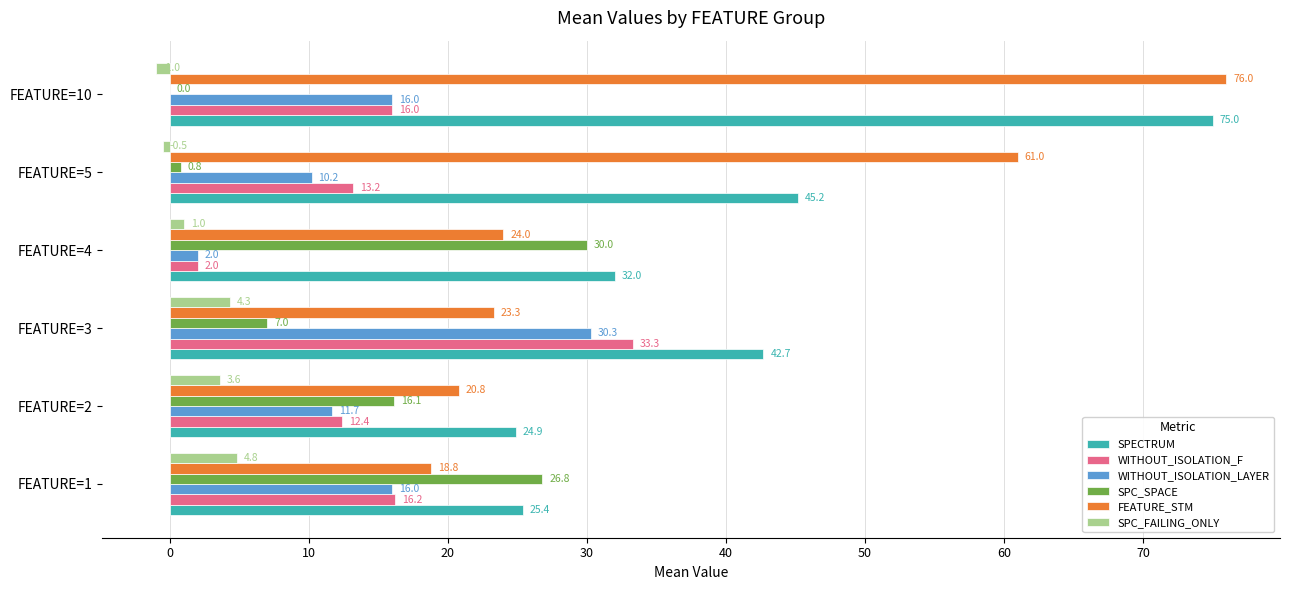

At which label is SPECTRUM closest to 49?

FEATURE=5